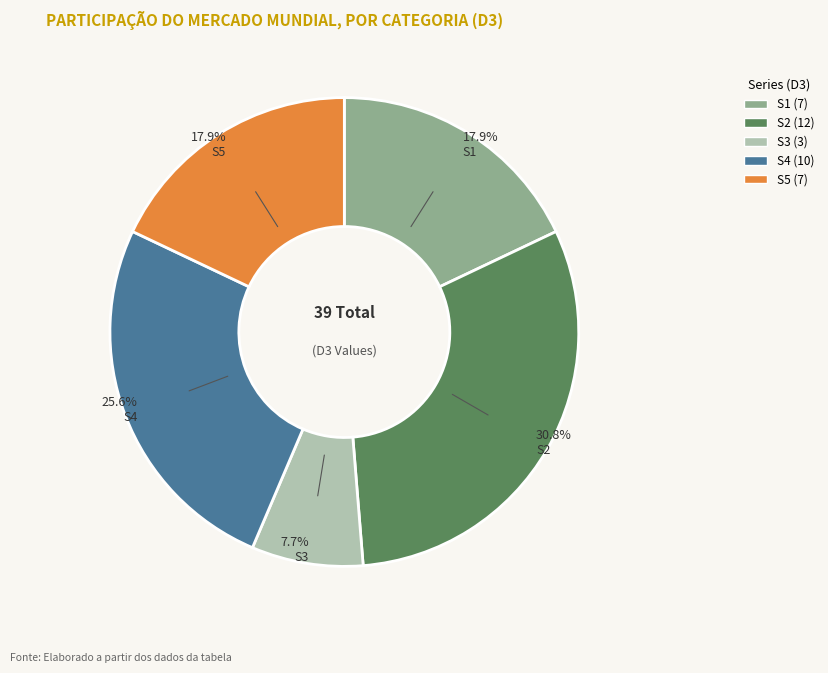

To the nearest percent, what is the difference between the S3 and S1 slice percentages?

10%